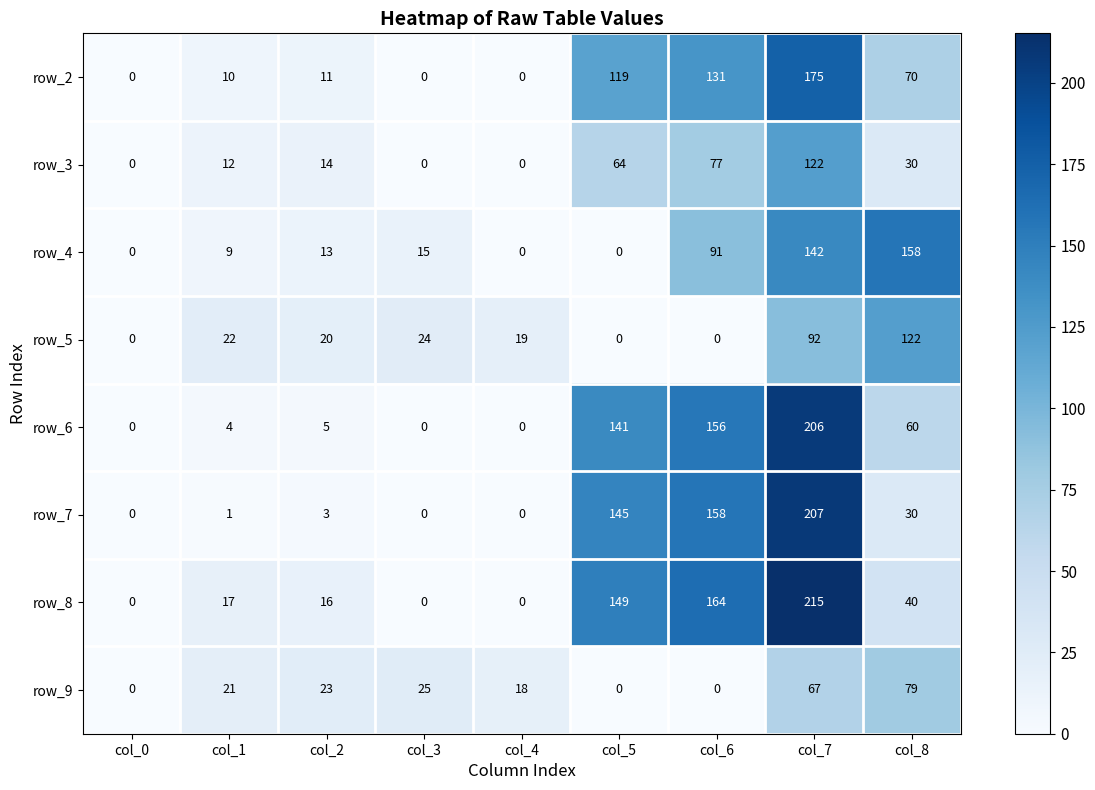

At which label does row_3 reach its peak?

col_7